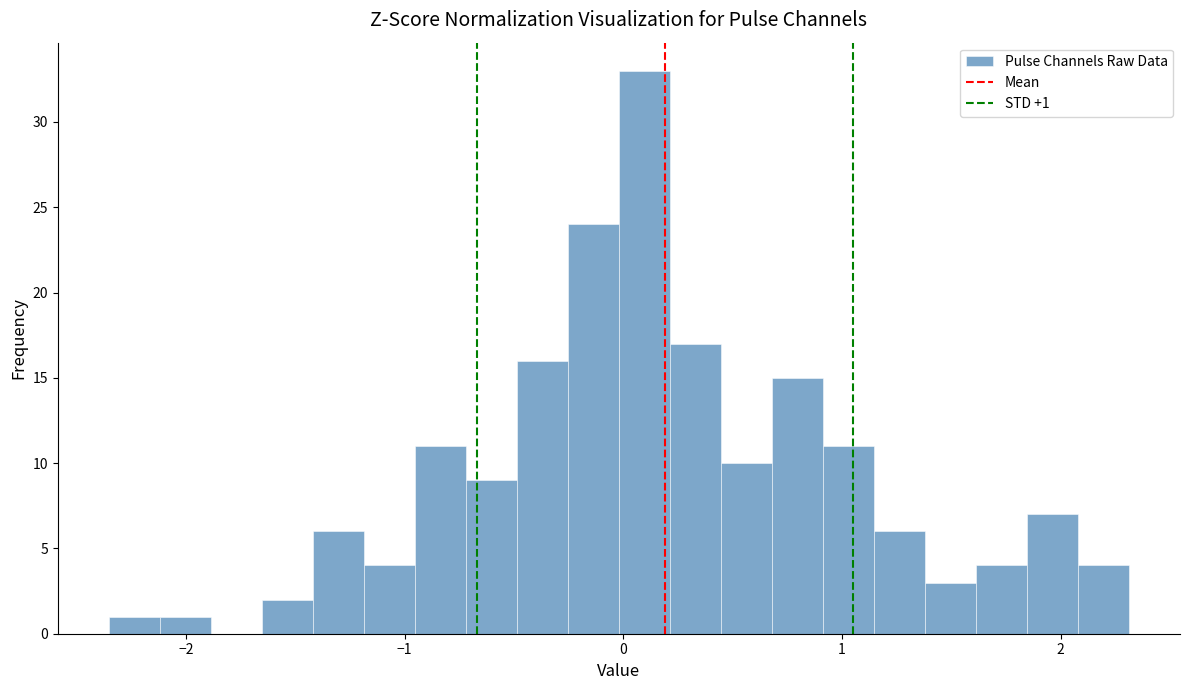

Read against the x-axis, roughly where is the centre of the tallest bar?

0.1